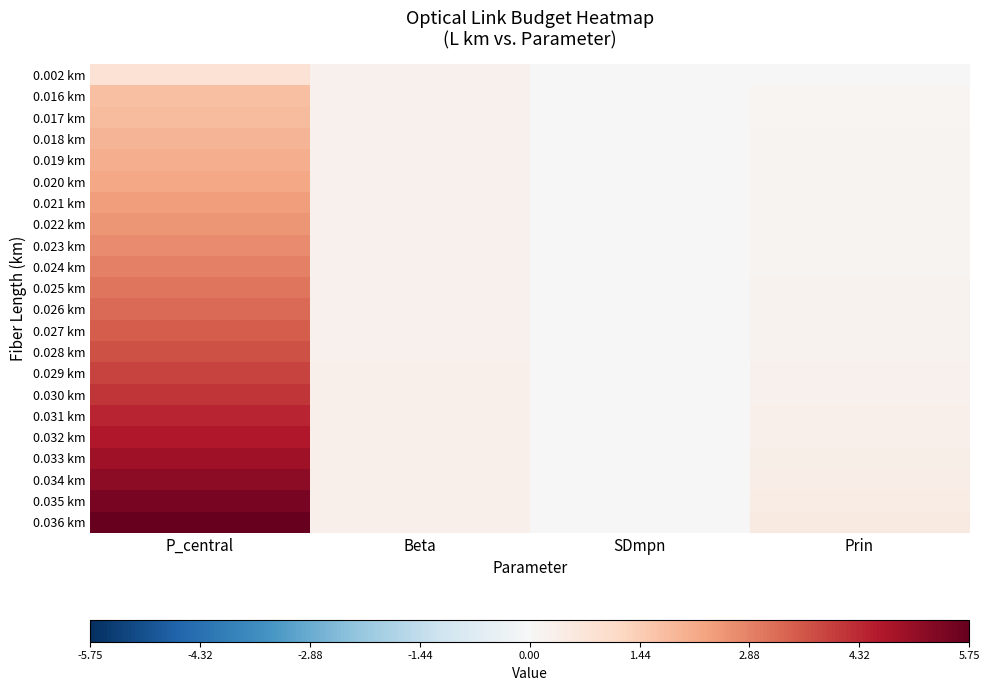

Which has a higher value, Beta or Prin?

Beta